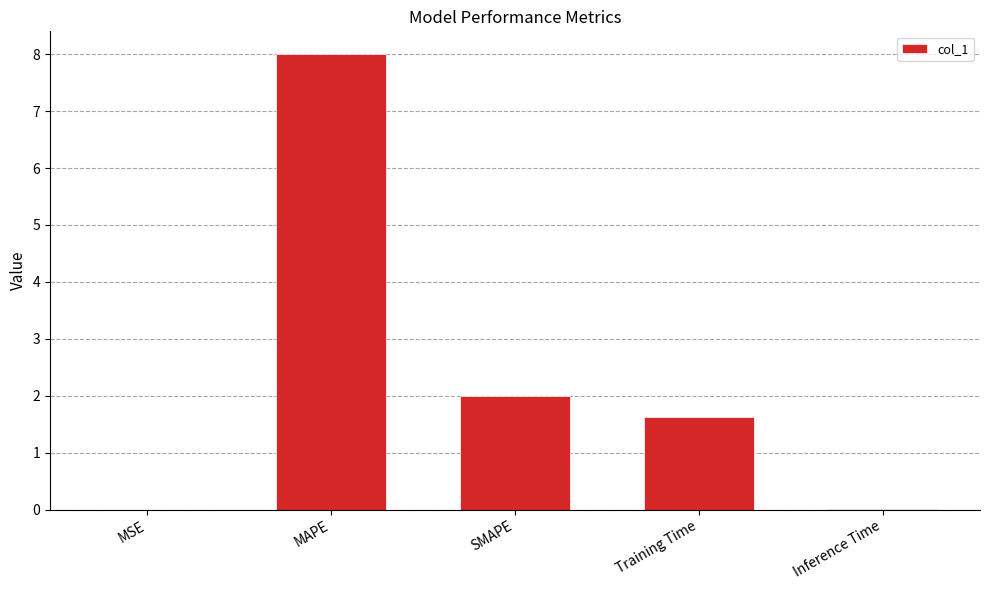

Which label corresponds to the largest value in the chart?

MAPE